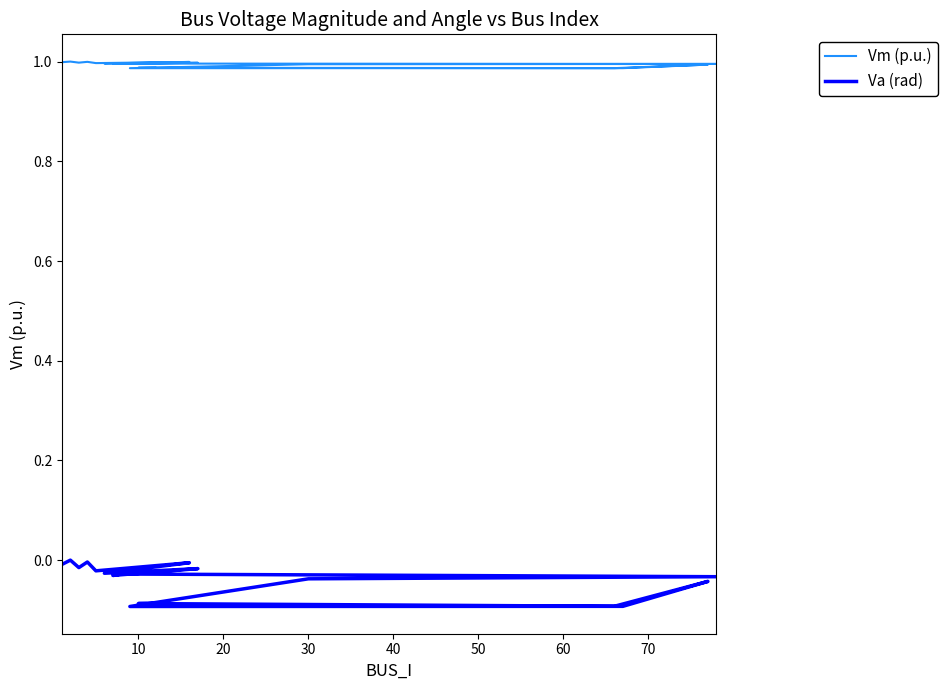

What is the difference between the highest and lowest values at 50?

1.0